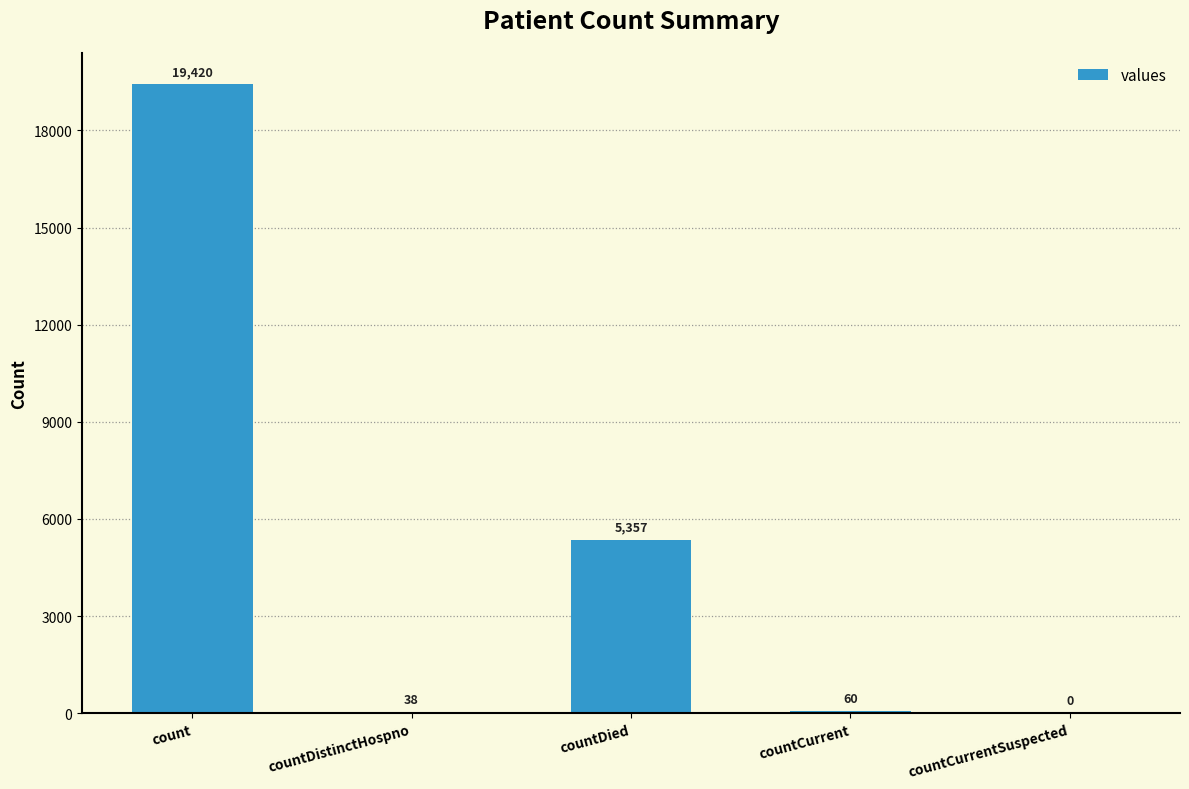

True or false: the data shows 8015 at countCurrentSuspected.

False